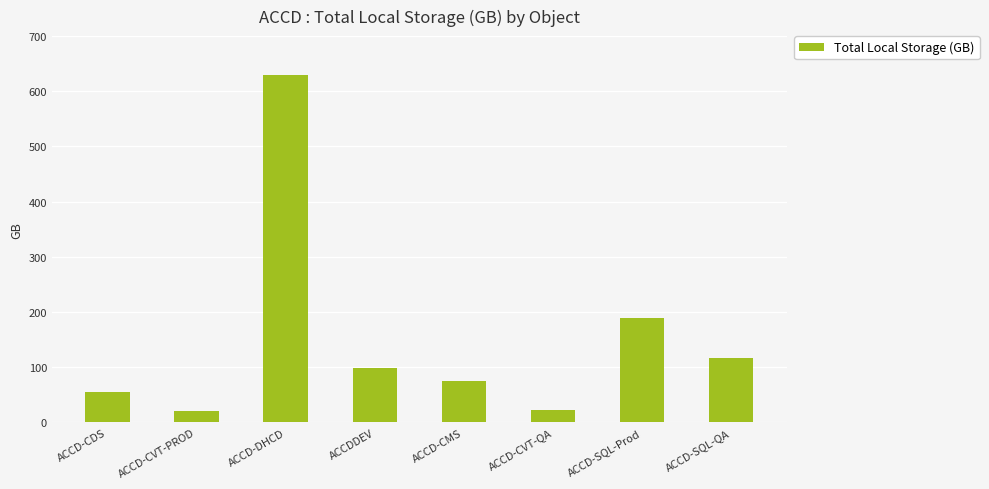

What position from the right is ACCD-DHCD?

6